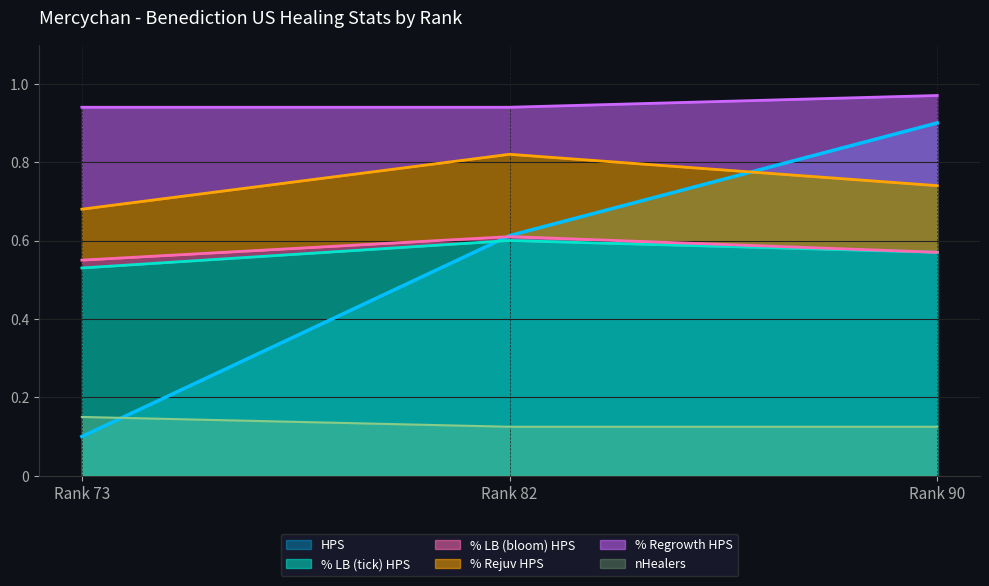

Rank the categories by HPS value from lowest to highest.

Rank 73, Rank 82, Rank 90